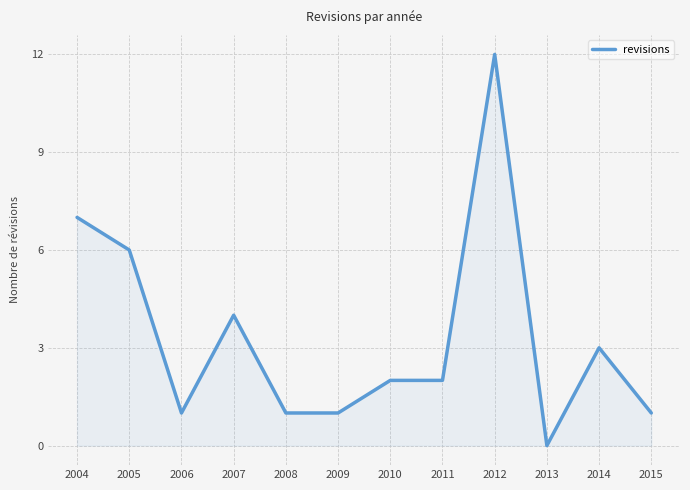

Which label corresponds to the smallest value in the chart?

2013